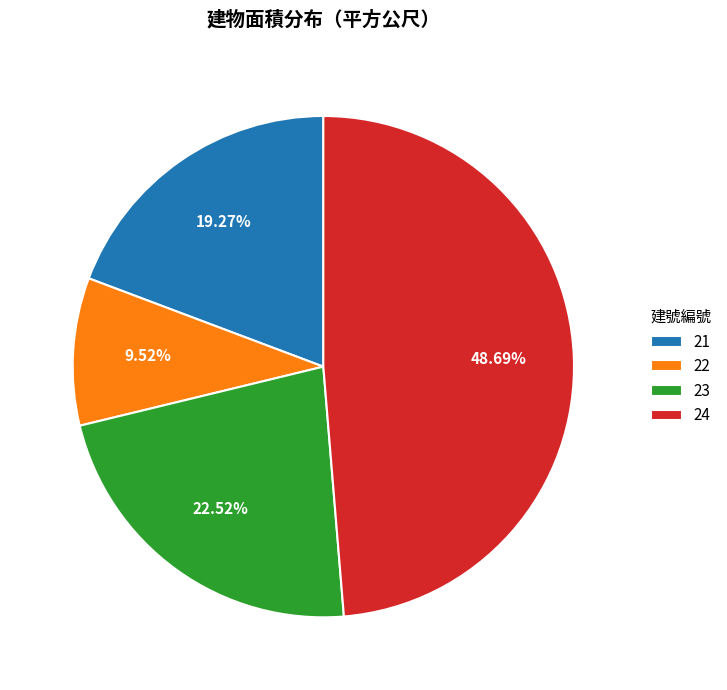

To the nearest percent, what percentage of the pie is 21?

19%